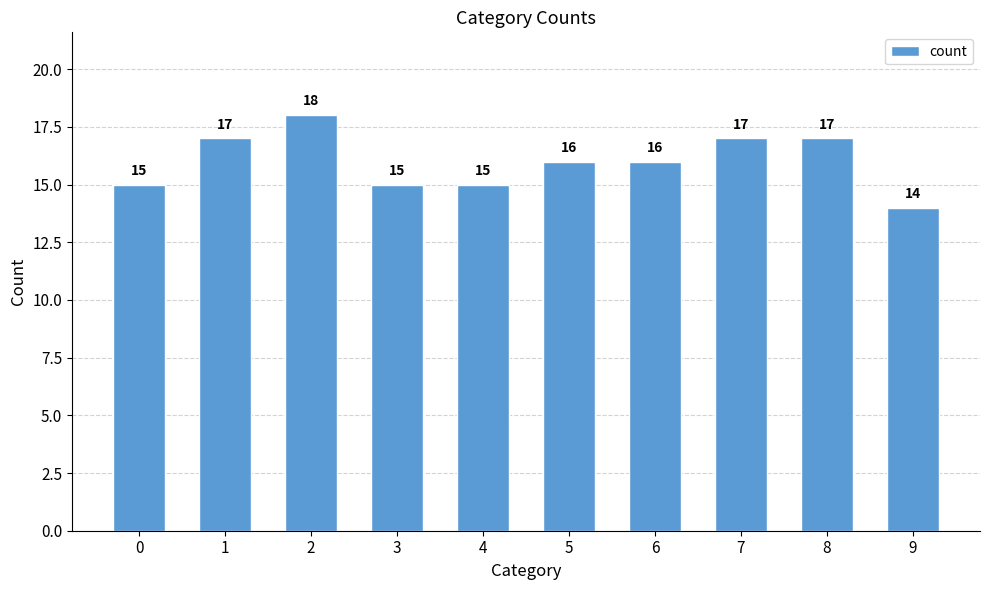

Which label corresponds to the smallest value in the chart?

9